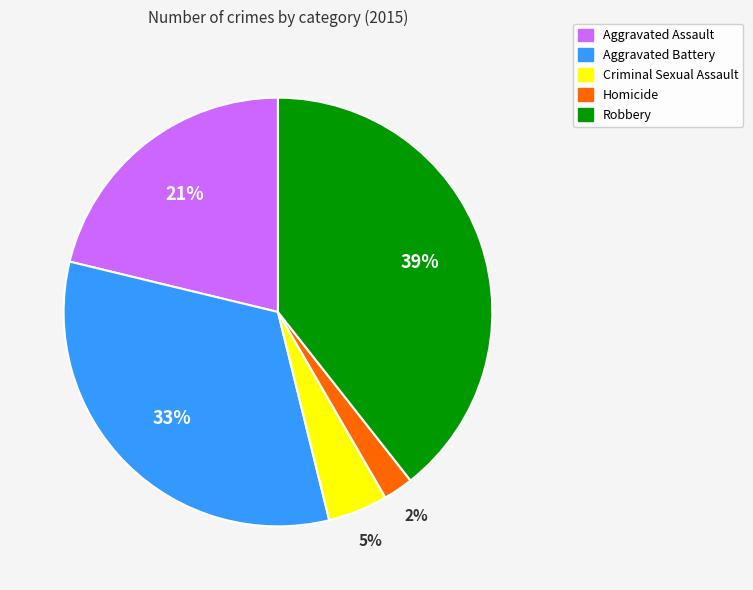

Is there a majority slice in this chart?

No